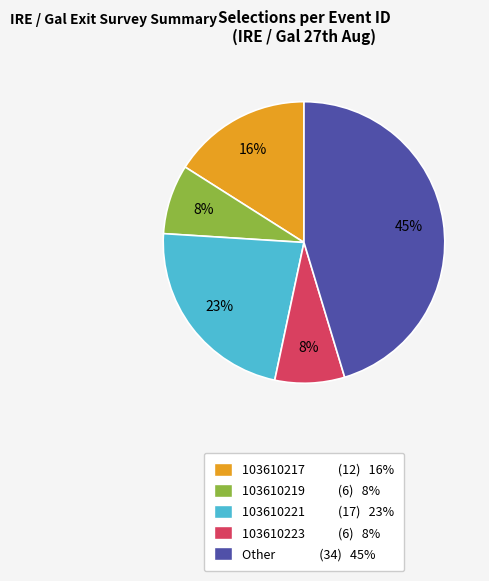

To the nearest percent, what is the average slice percentage?

20%